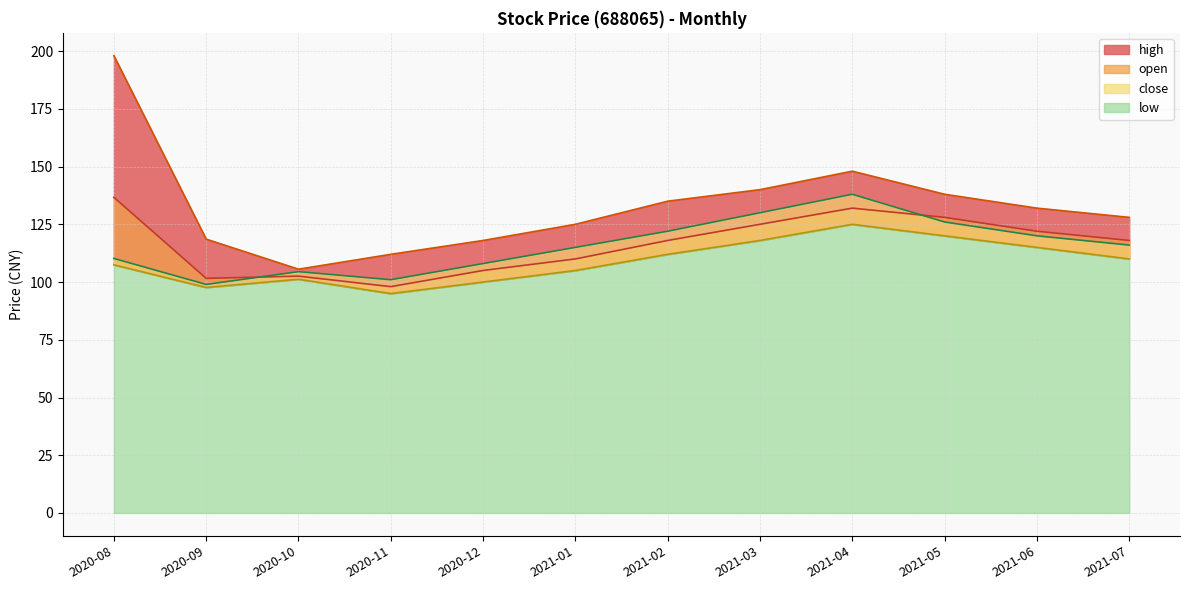

How many categories are shown in the chart?

12